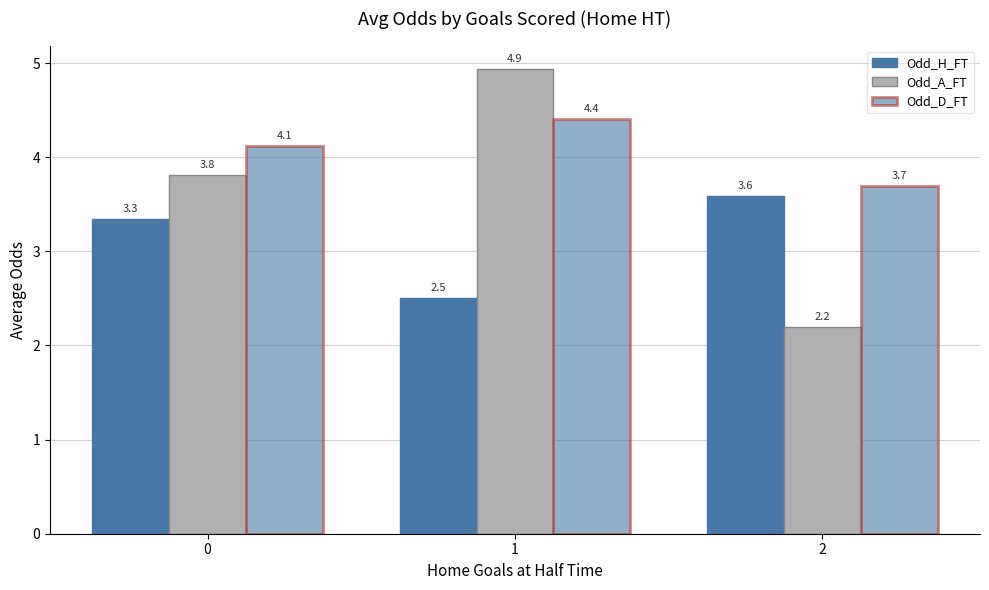

How many data points in Odd_A_FT are above 3?

2